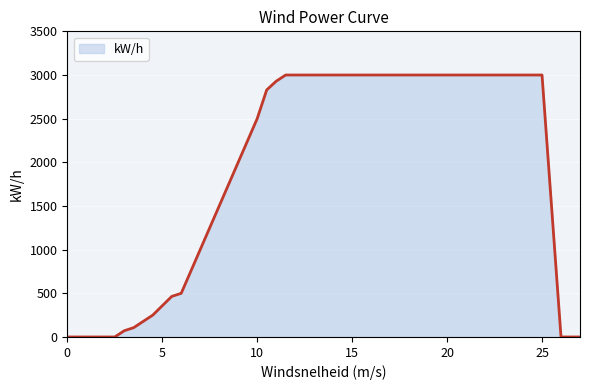

Does the chart display data point markers on the line(s)?

No